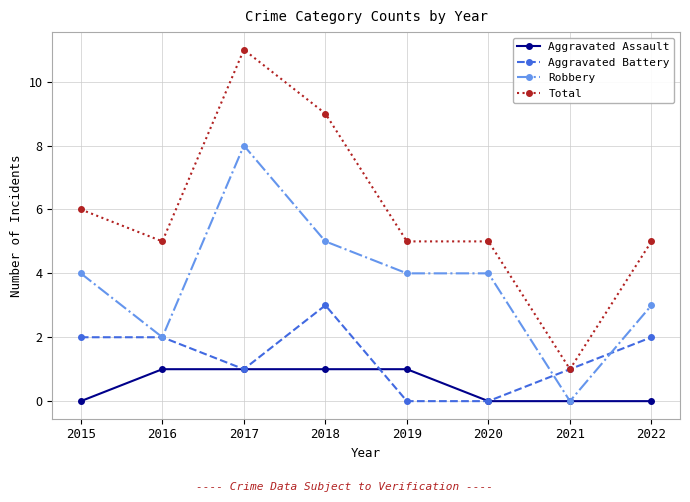

List the series in order of their peak value, lowest first.

Aggravated Assault, Aggravated Battery, Robbery, Total